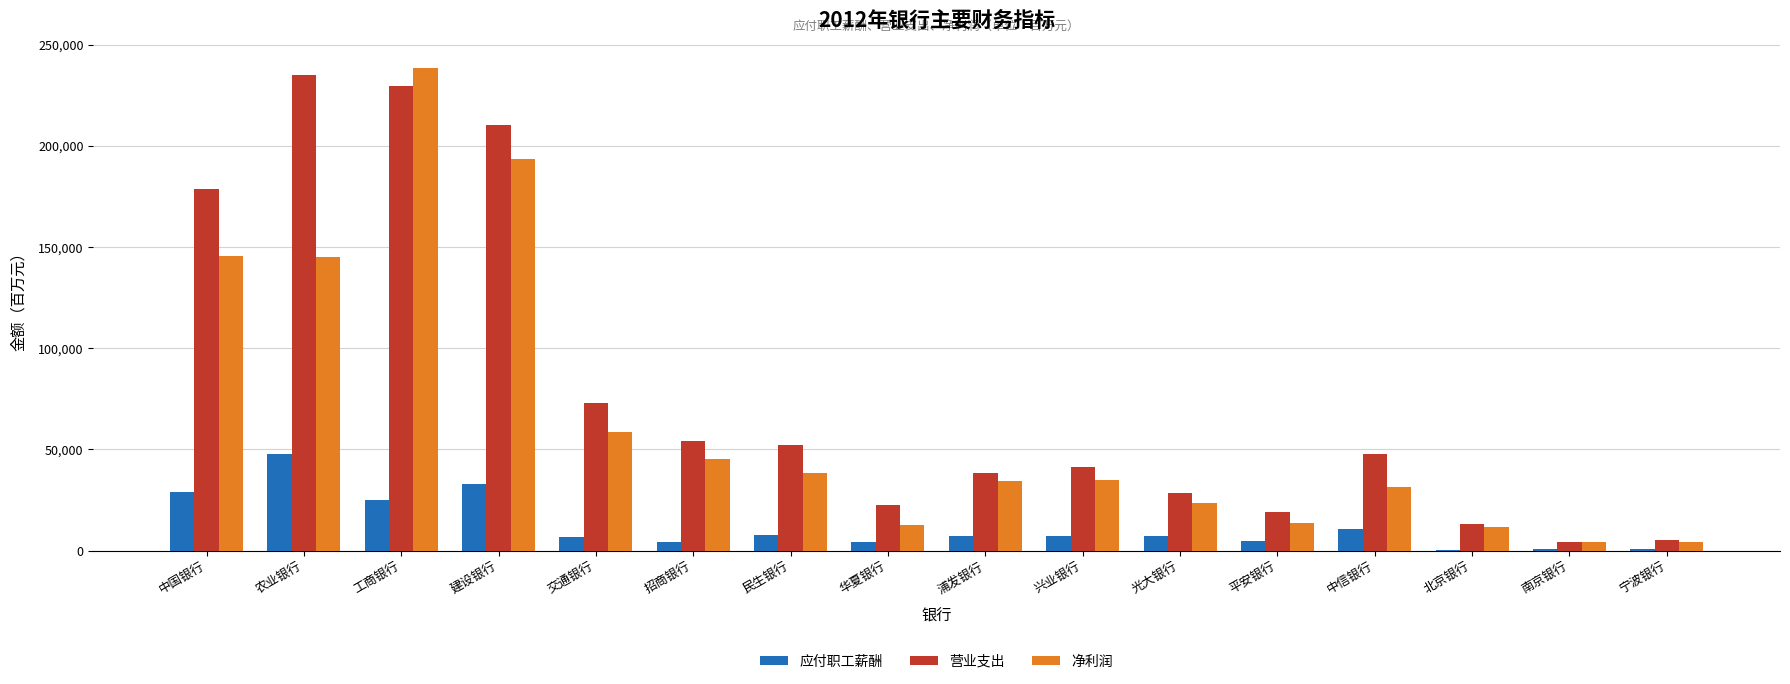

What is the highest value of the 净利润 series?

238691.0